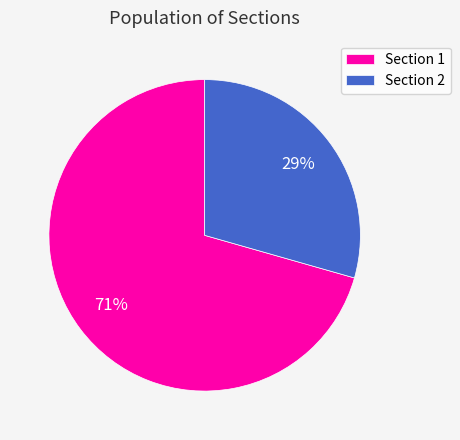

Is it true that Section 2 is 37% of the pie?

False